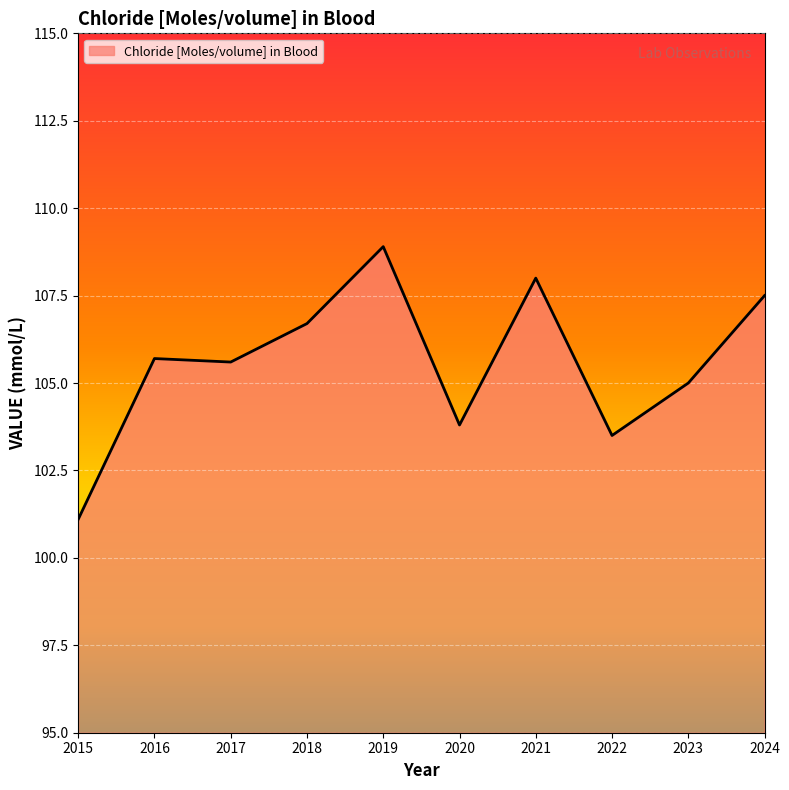

The chart shows a value of 108.0 at 2021. True or false?

True